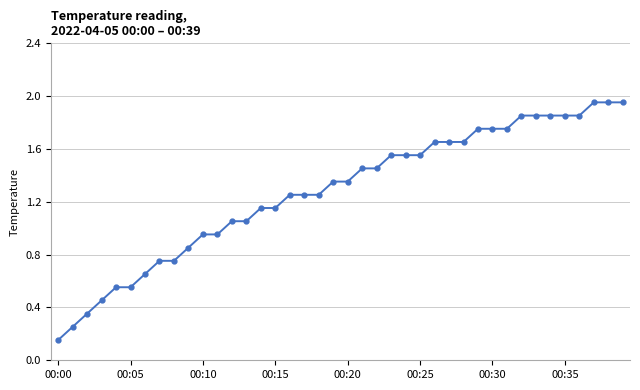

What is the sum of all values?

51.0